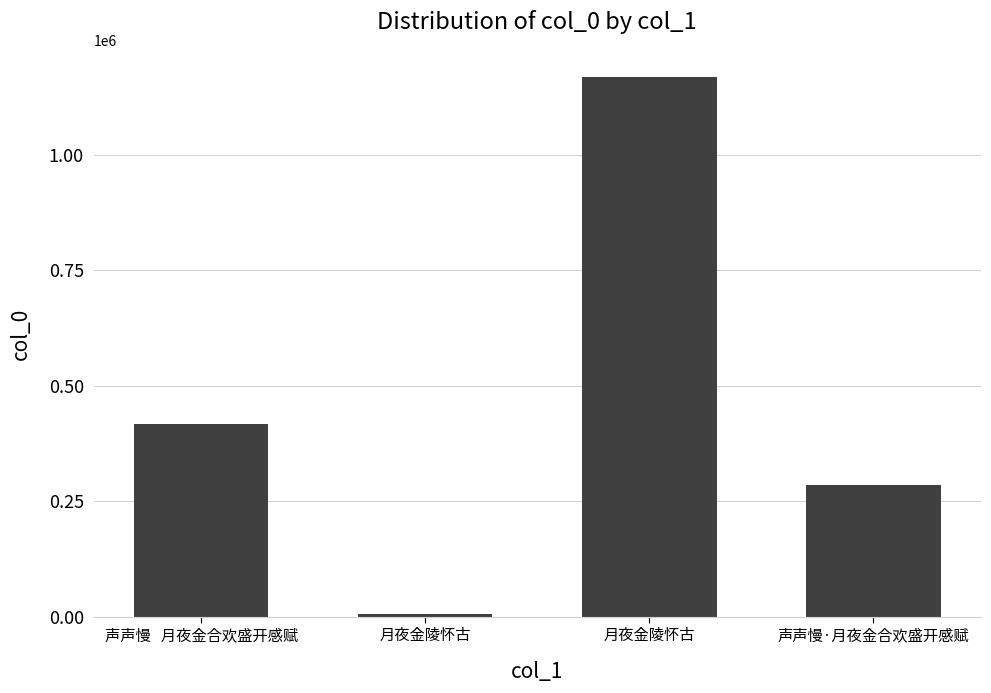

Reading left to right, transcribe all the data shown in this chart.

声声慢   月夜金合欢盛开感赋=416522	月夜金陵怀古=5574	月夜金陵怀古=1168064	声声慢·月夜金合欢盛开感赋=285310